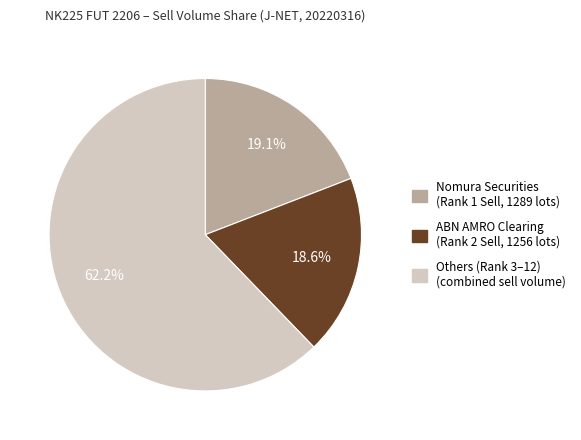

Is there any slice that represents more than half of the pie?

Yes